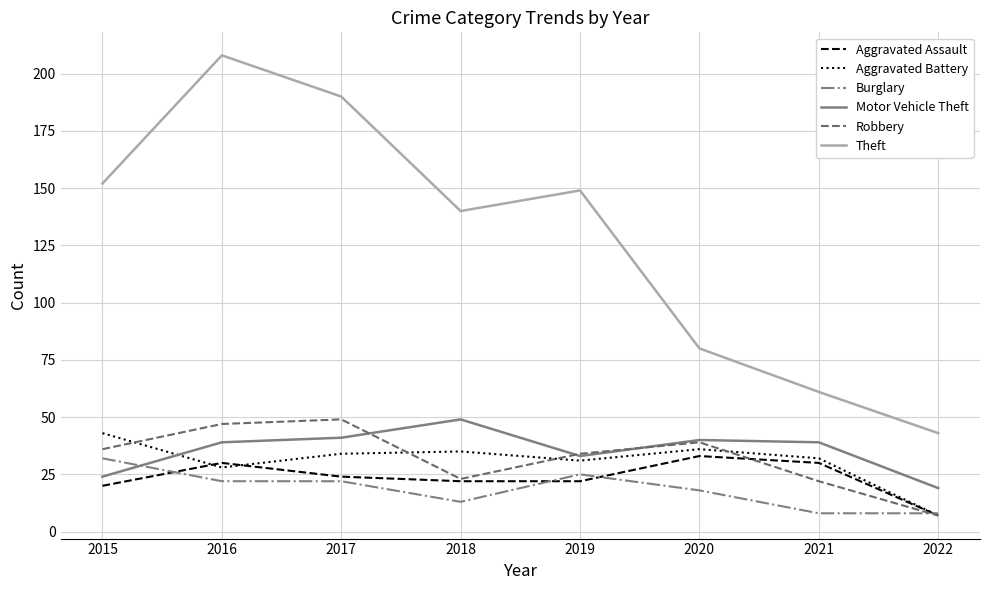

What is the difference between the maximum and minimum values in the Theft series?

165